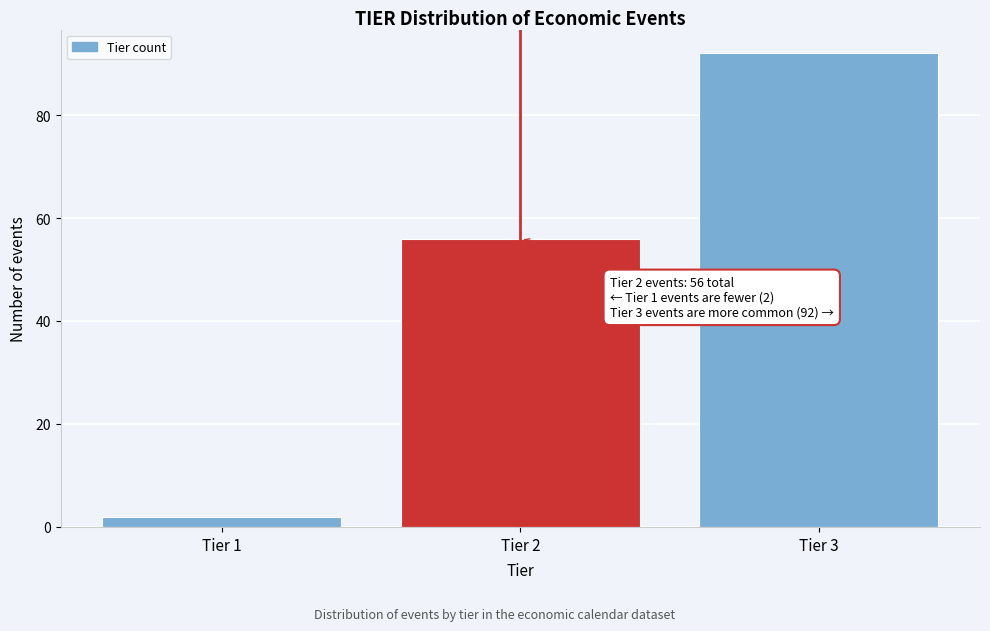

Reading right to left, extract all data points from this chart.

Tier 3=92	Tier 2=56	Tier 1=2